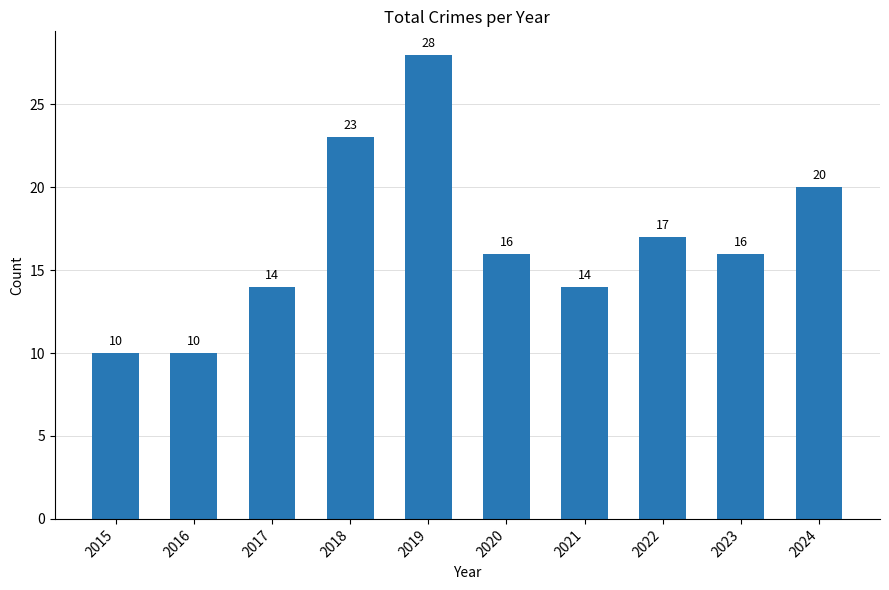

What is the value of the 2nd bar from the left?

10